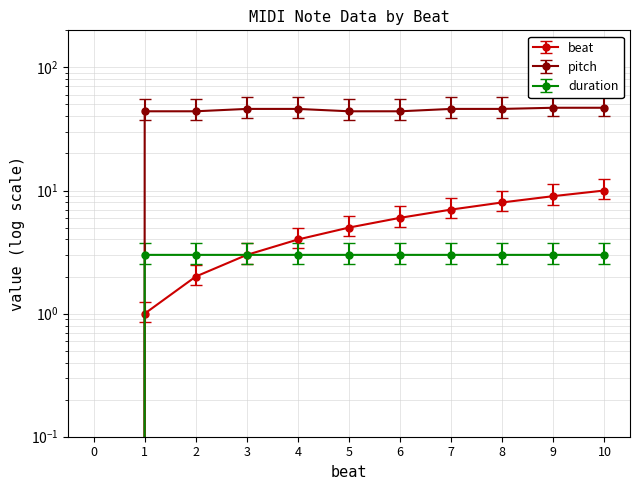

Is it true that duration equals 0.0 at 0?

True